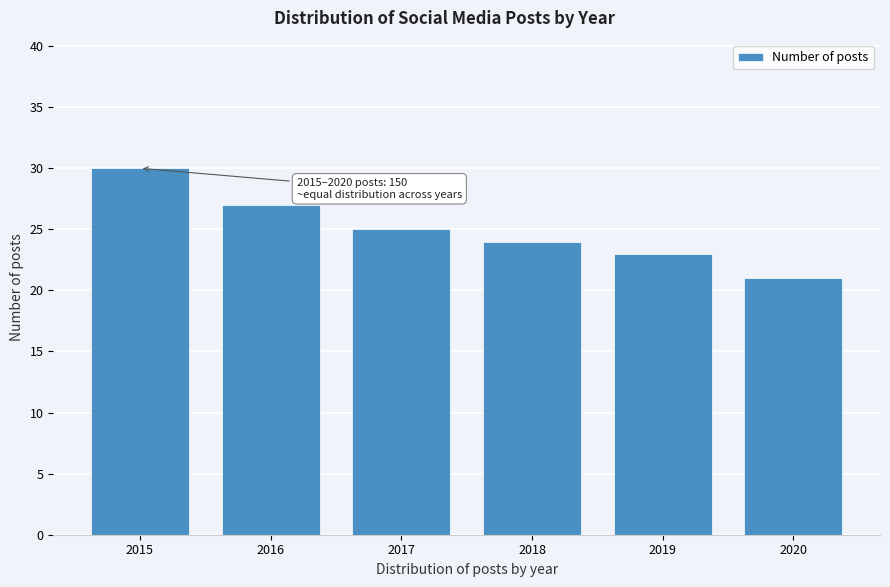

Reading left to right, transcribe all the data shown in this chart.

2015=30	2016=27	2017=25	2018=24	2019=23	2020=21